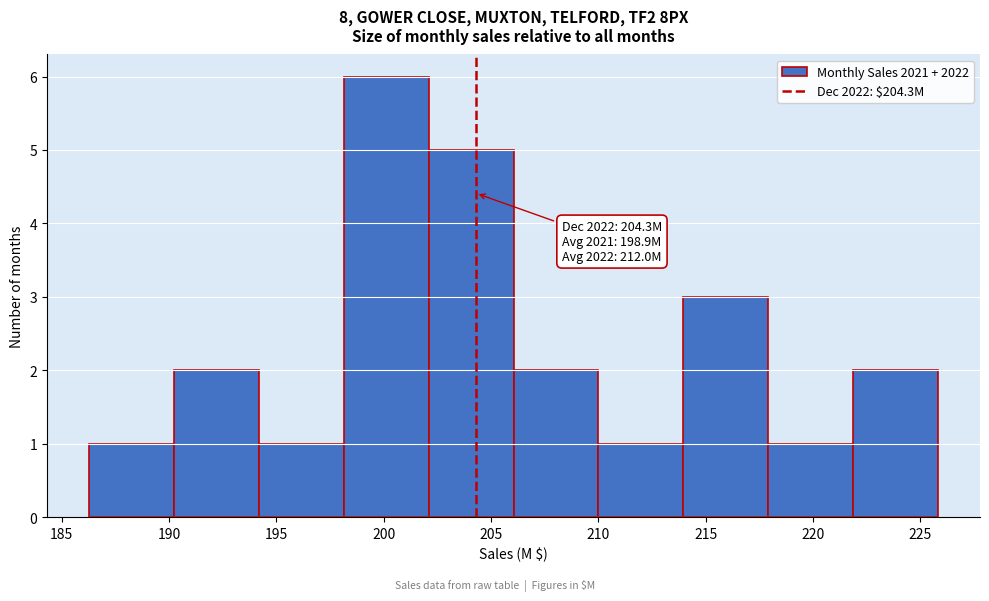

Over which range of the x-axis is the bar tallest?

198.15 to 202.10